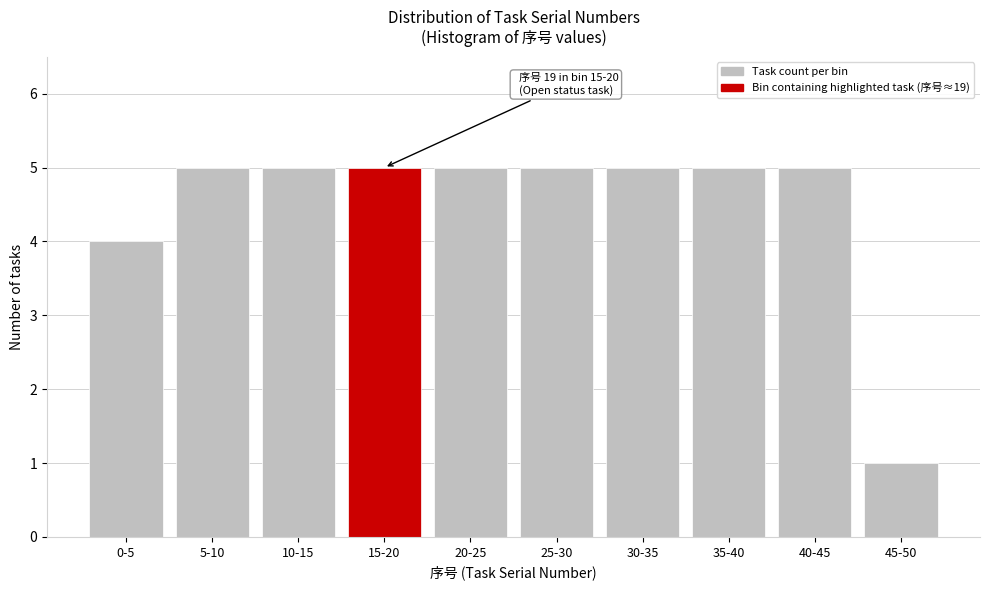

Reading left to right, list all the values displayed in this chart.

0-5=4	5-10=5	10-15=5	15-20=5	20-25=5	25-30=5	30-35=5	35-40=5	40-45=5	45-50=1